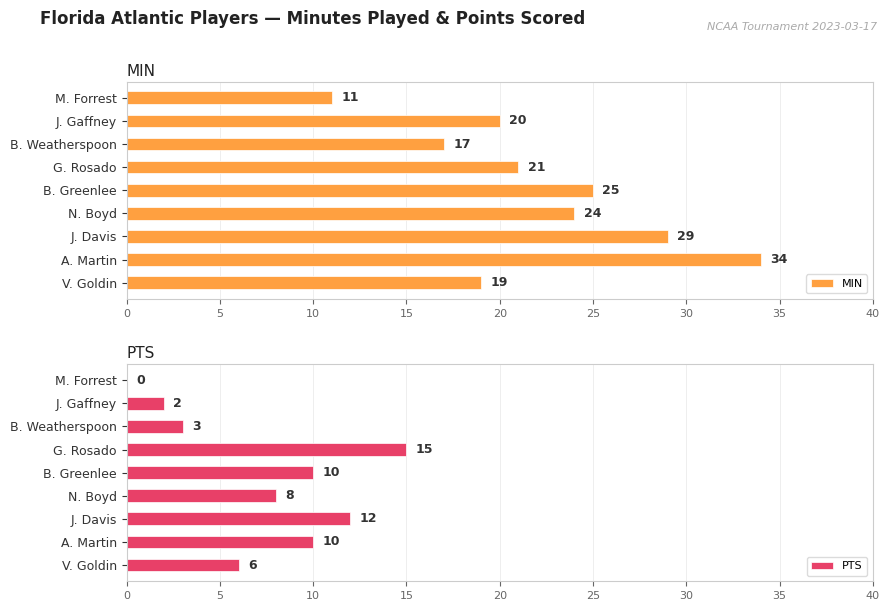

The value of PTS at V. Goldin is 6. True or false?

True